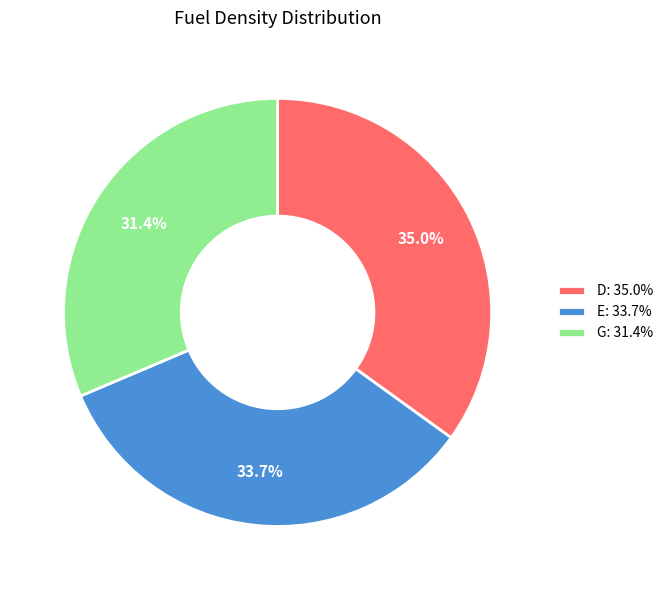

Which slice is the largest?

D